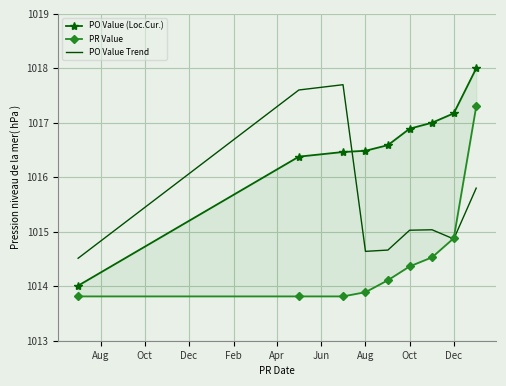

What value does the PO Value Trend series have at Dec?

1014.9